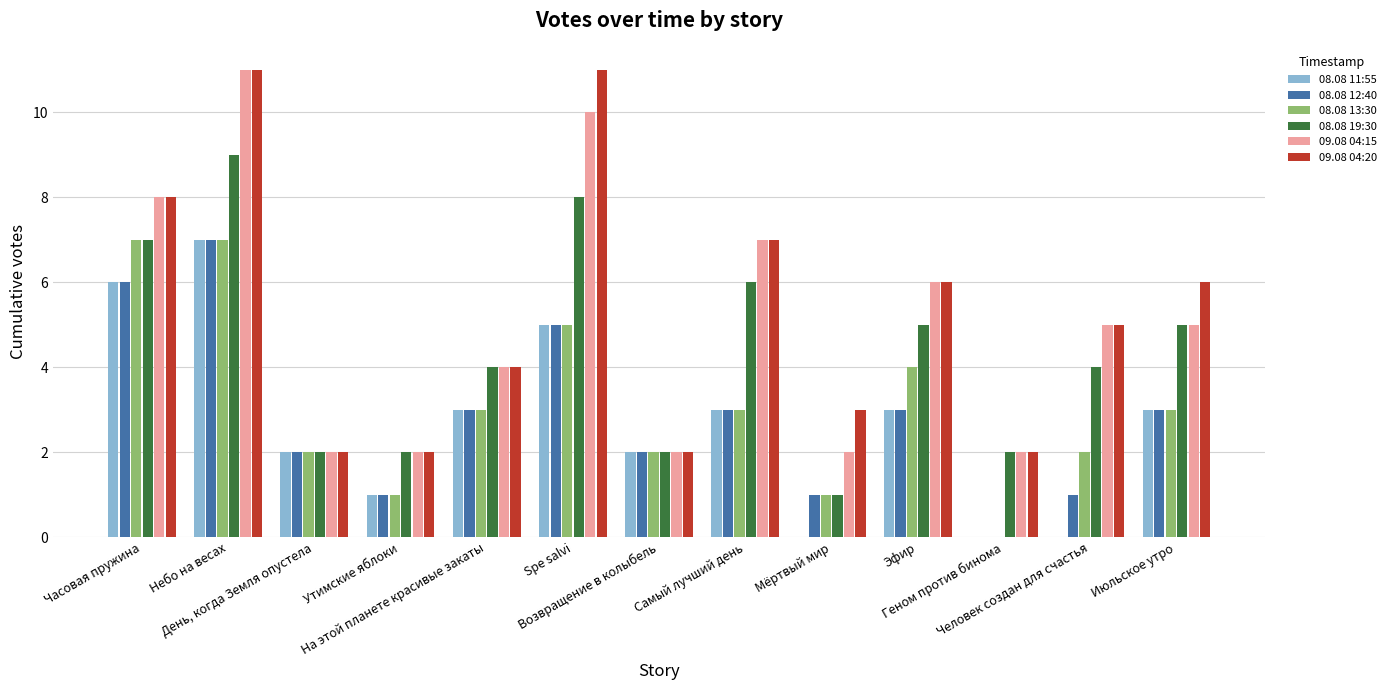

What are all the series names shown in the legend?

08.08 11:55, 08.08 12:40, 08.08 13:30, 08.08 19:30, 09.08 04:15, 09.08 04:20